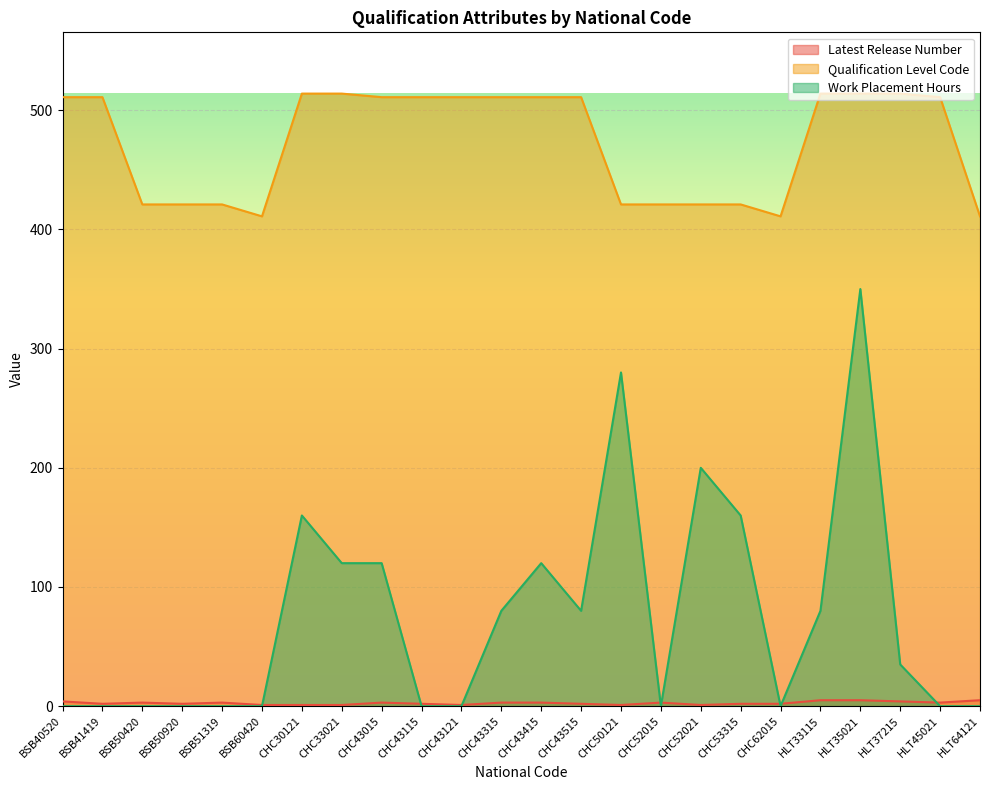

Does the chart display data point markers on the line(s)?

No